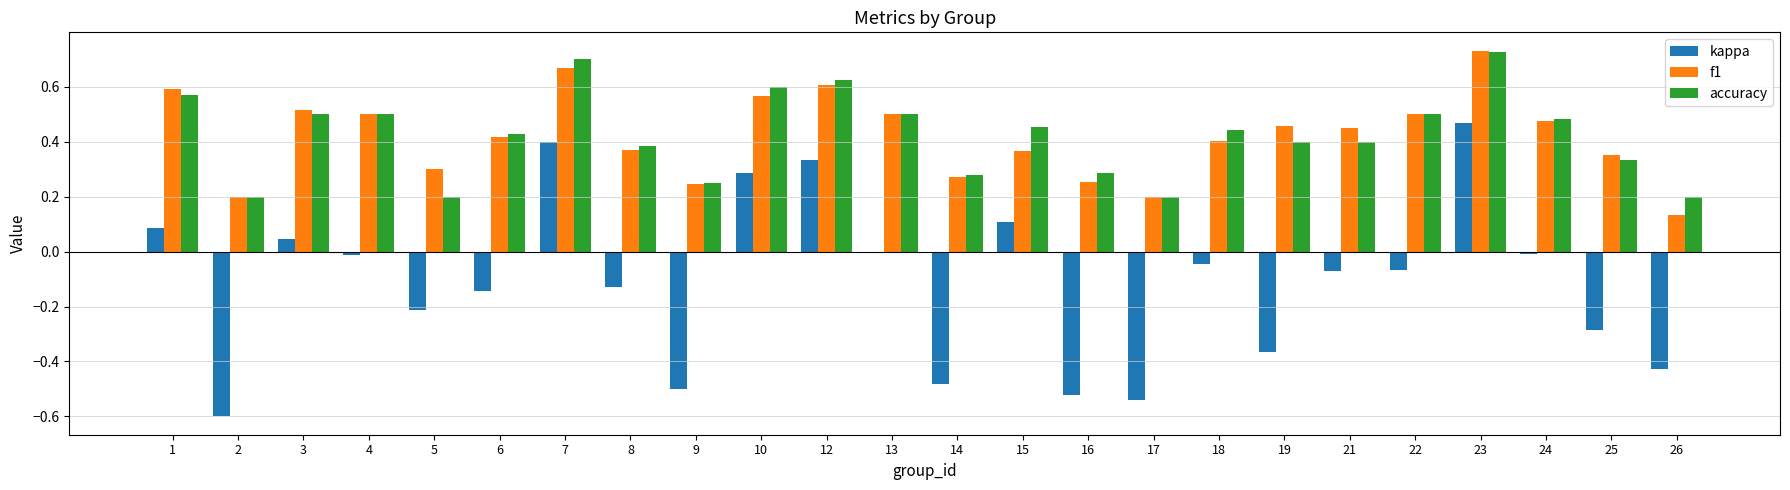

Between 23 and 25, which series saw the biggest shift?

kappa